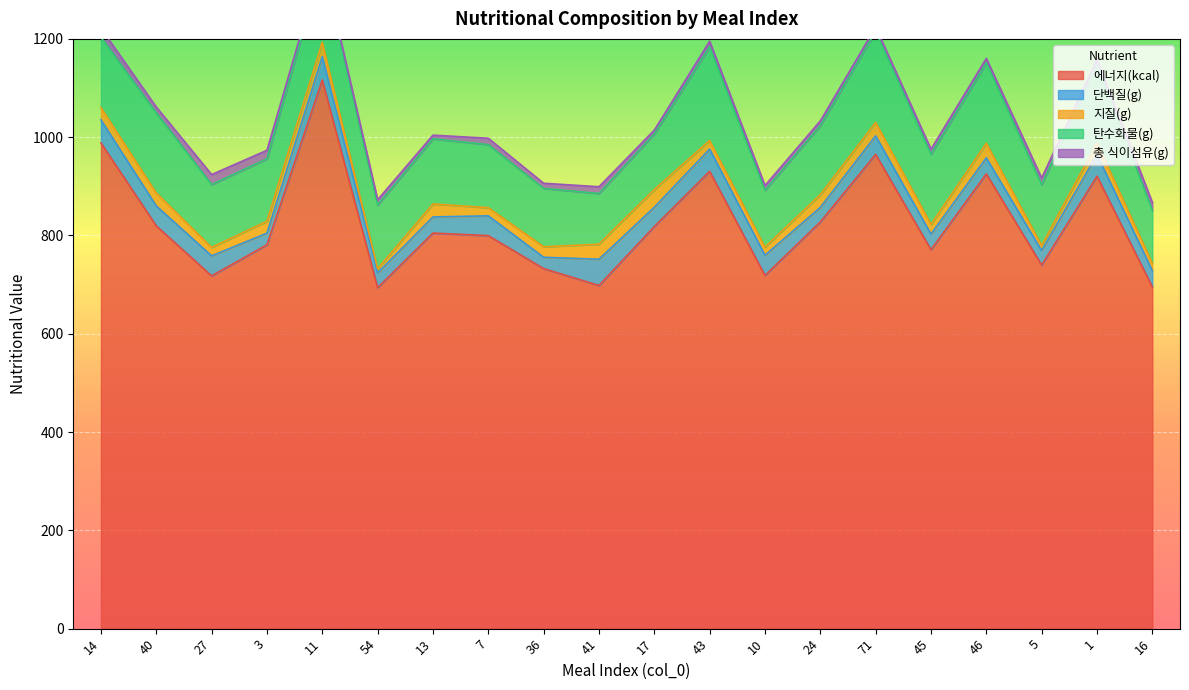

What position from the left is 40?

2